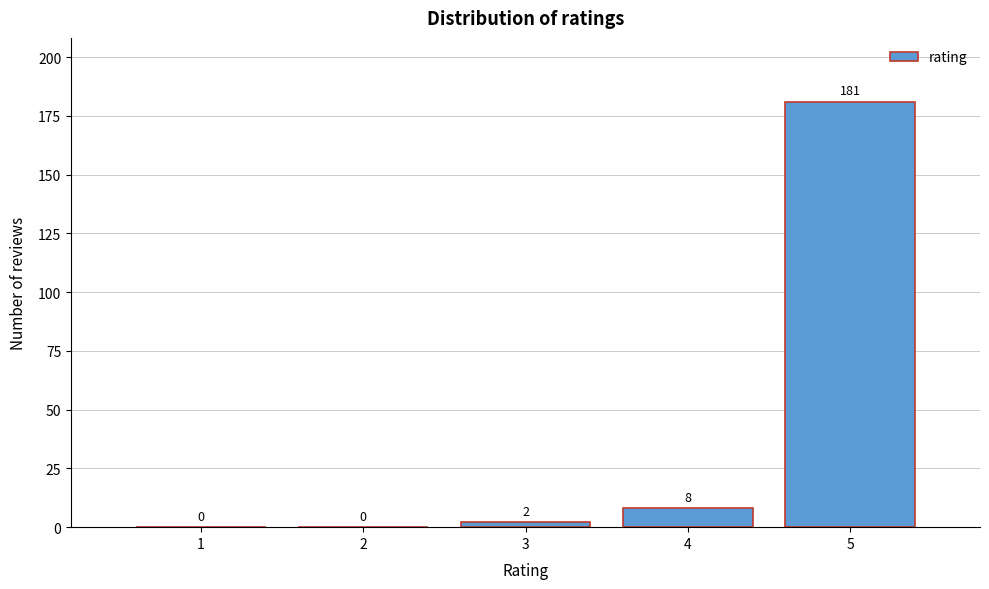

Reading left to right, transcribe all the data shown in this chart.

1=0	2=0	3=2	4=8	5=181